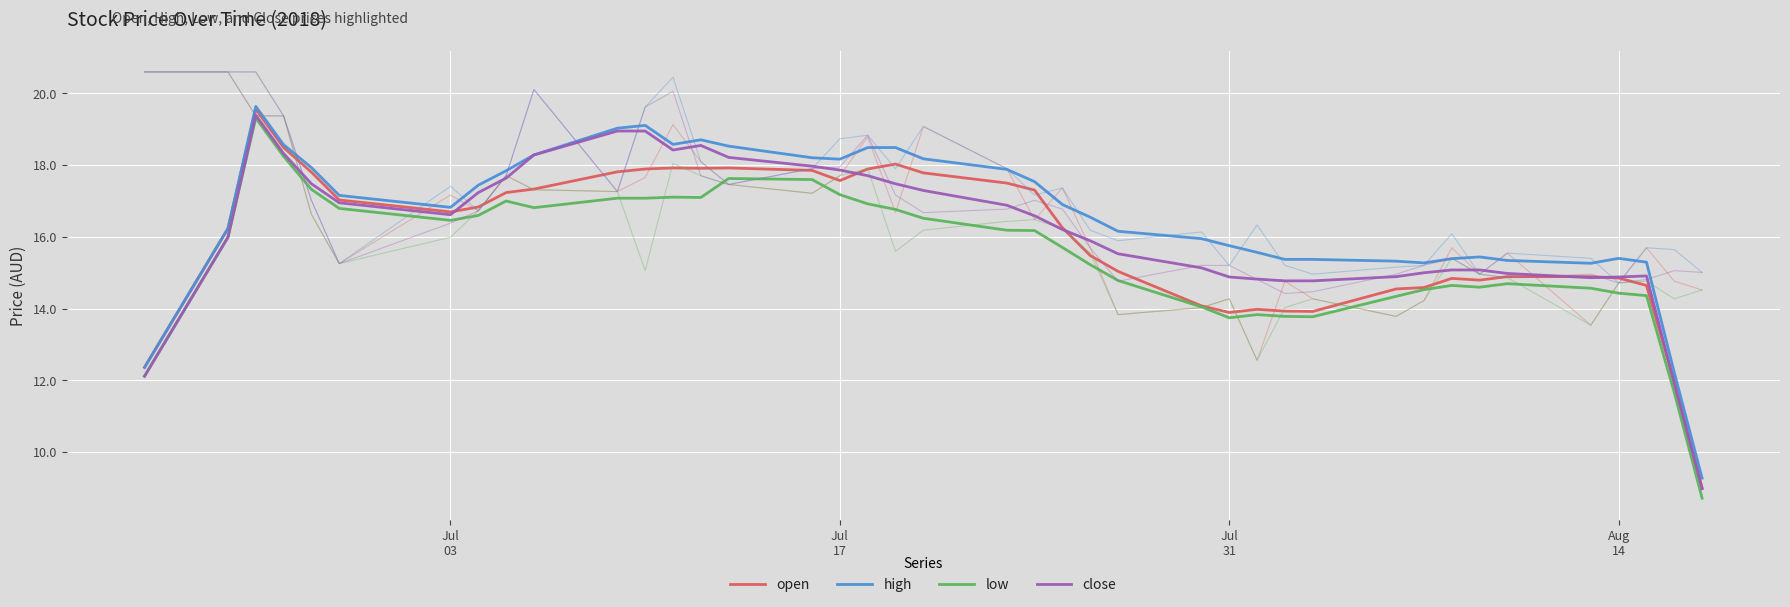

What is the minimum value for close?

9.0